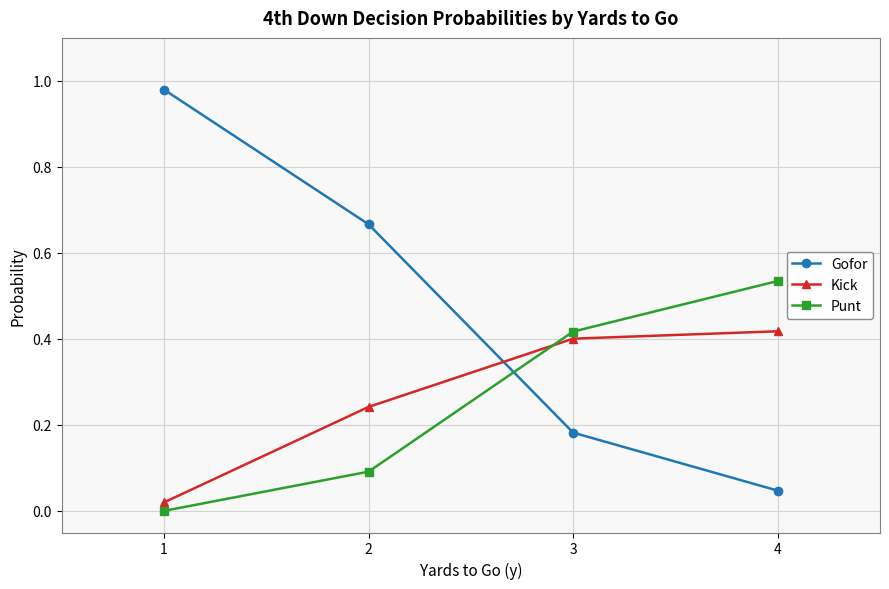

What is the value of the Punt point at the 2nd from the left?

0.1